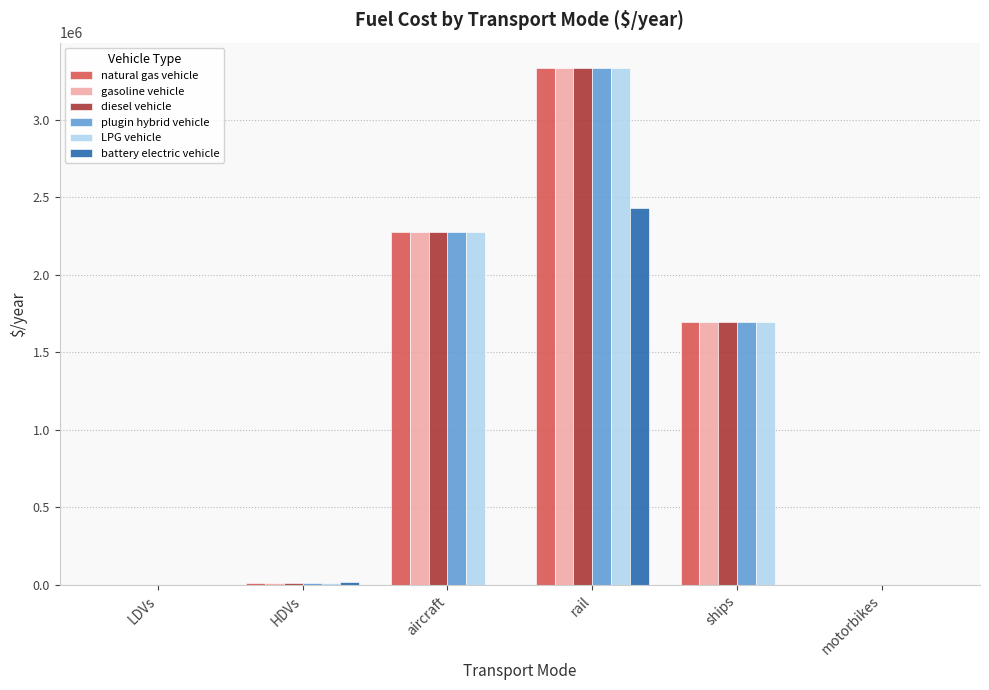

Is it true that LPG vehicle equals 1185330.3 at ships?

False